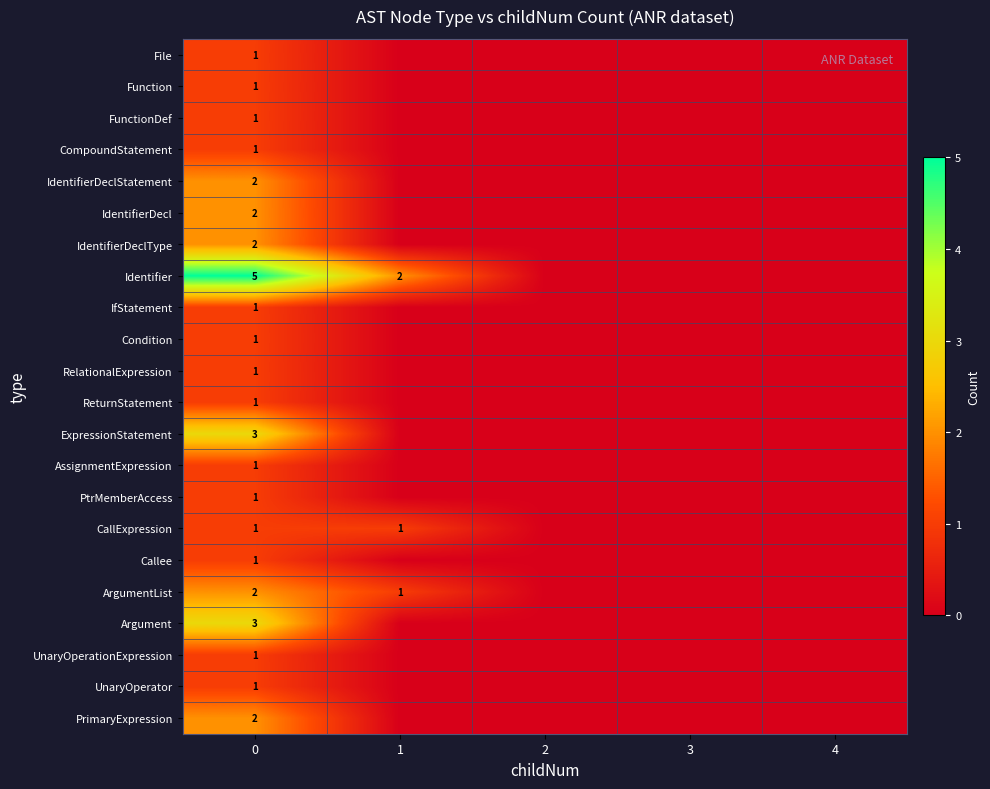

The value of Function at 0 is 1. True or false?

True